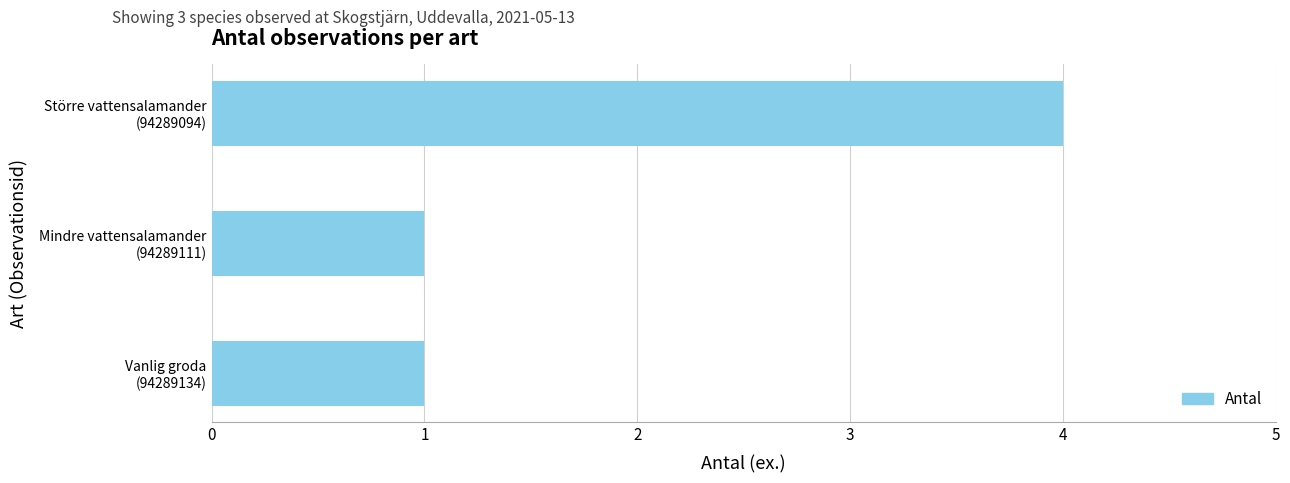

What is the sum of all values?

6